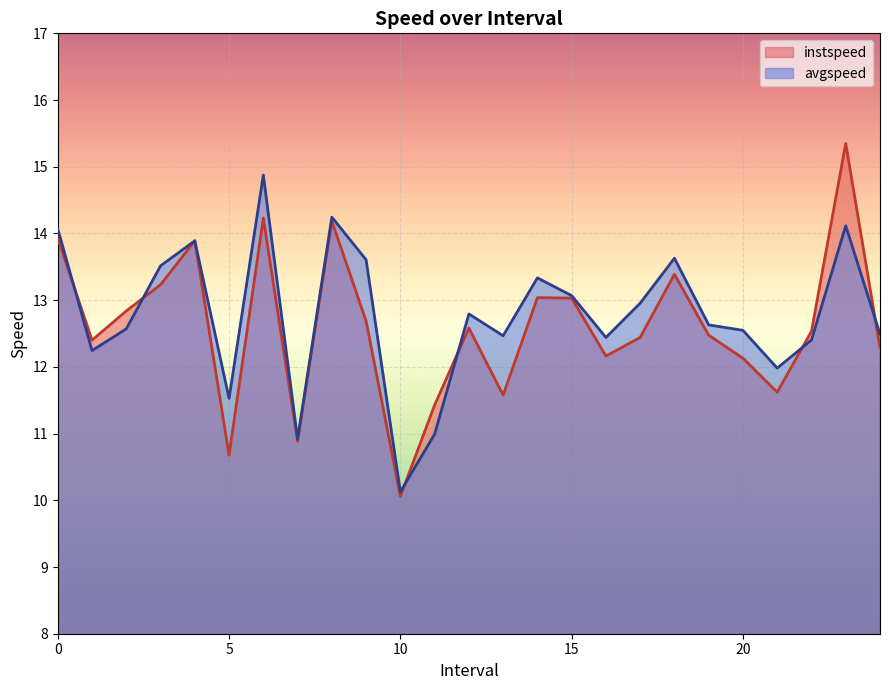

What is the label of the 16th point from the right?

9.0